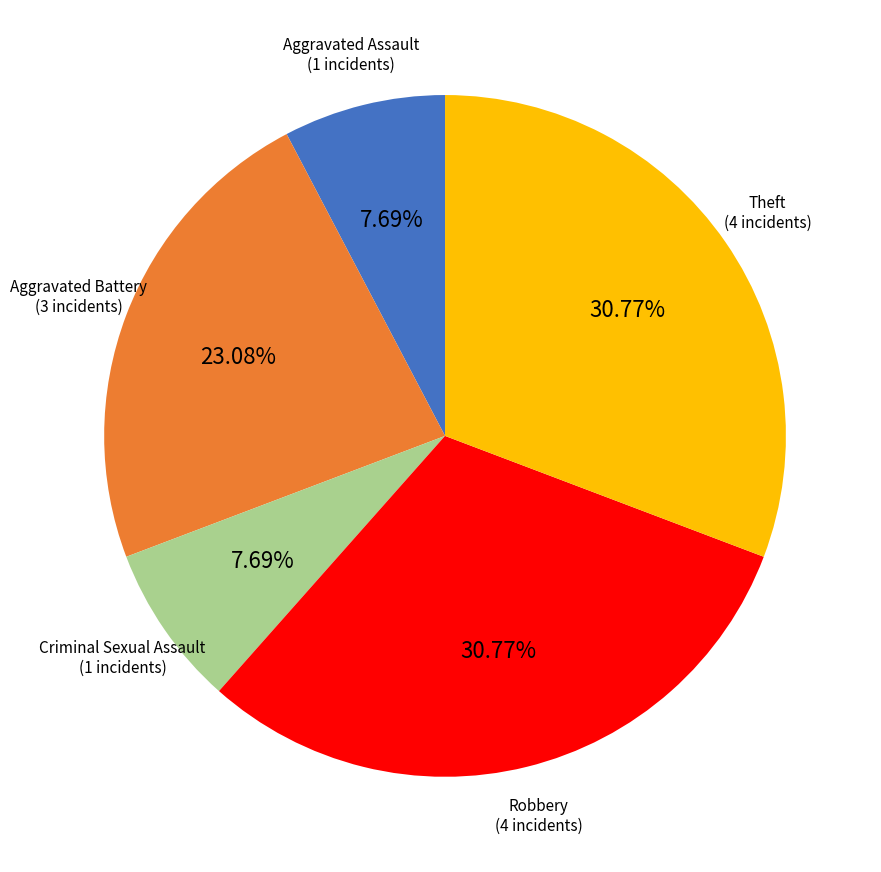

Is there a majority slice in this chart?

No